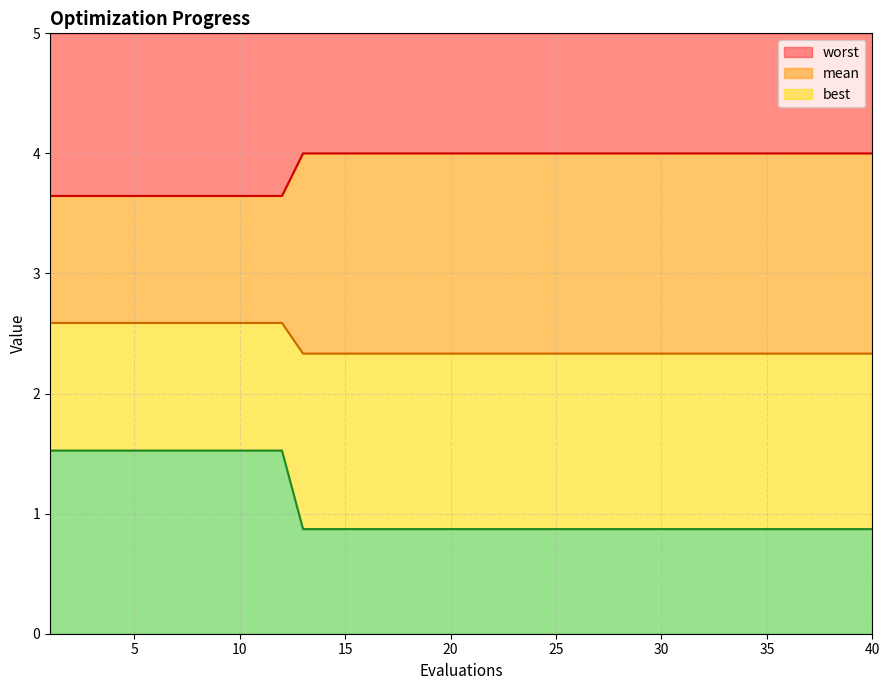

How many data points does each series have?

40